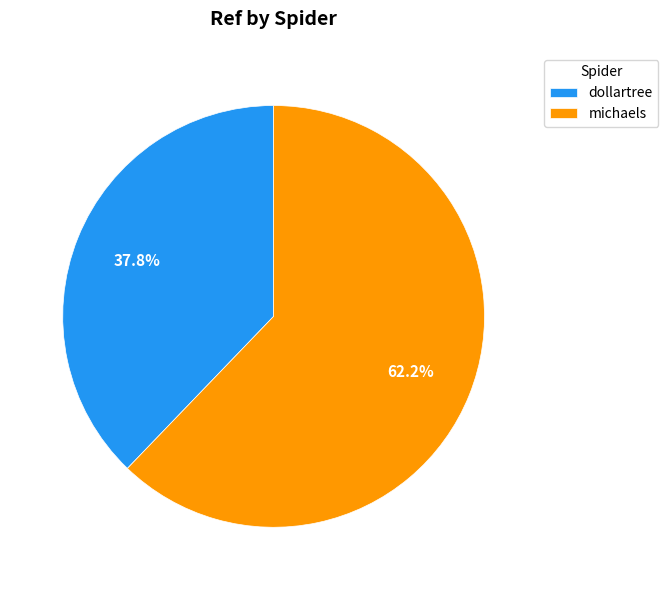

Approximately how many times larger is the value at michaels compared to dollartree?

1.6